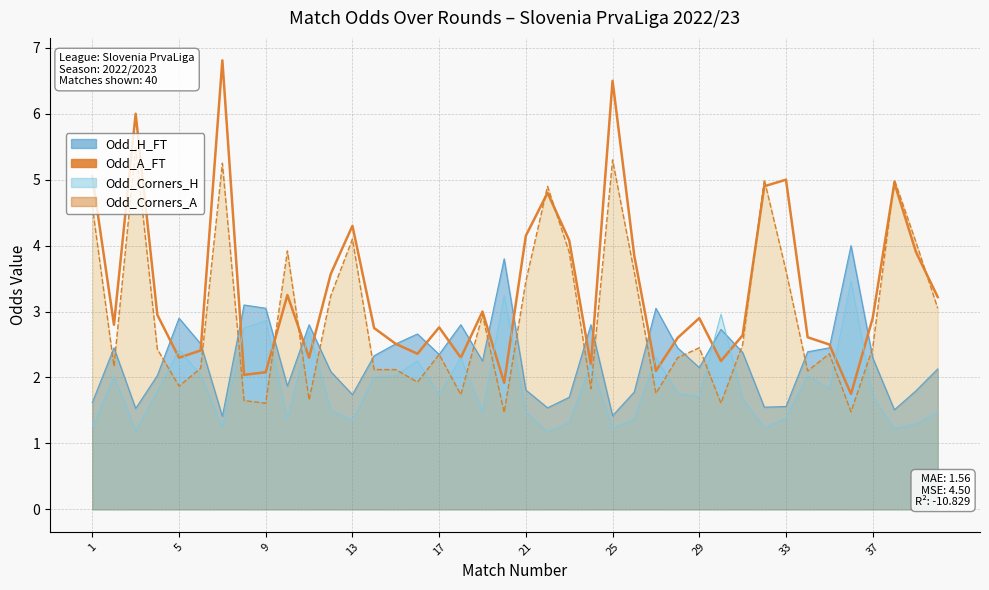

True or false: the data has more than 1 interior local peaks.

True